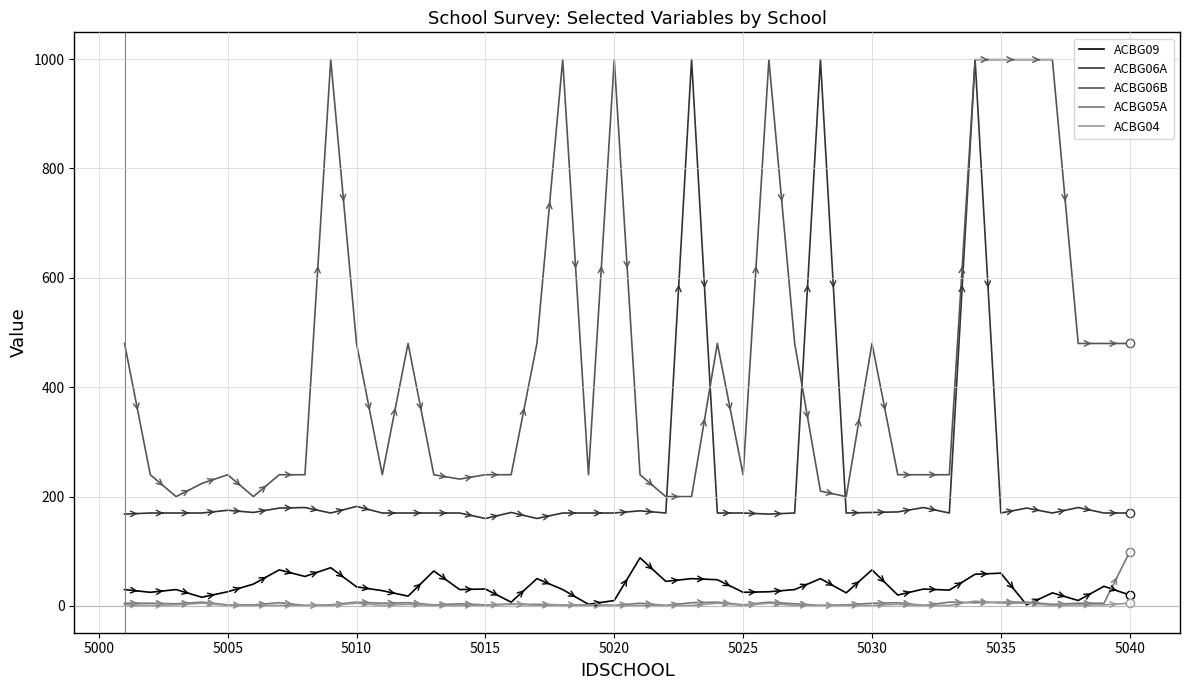

True or false: ACBG05A and ACBG06A cross at least once.

False